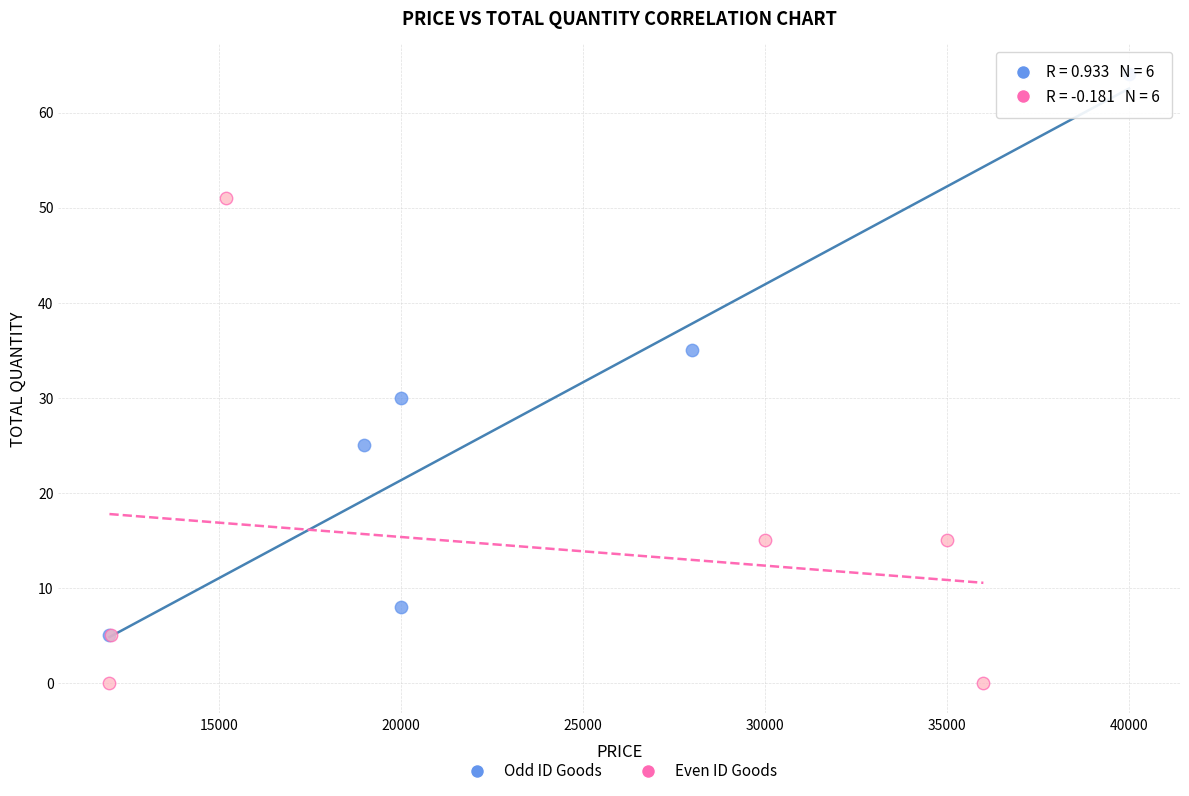

Which series contains the highest Y value?

Odd ID Goods